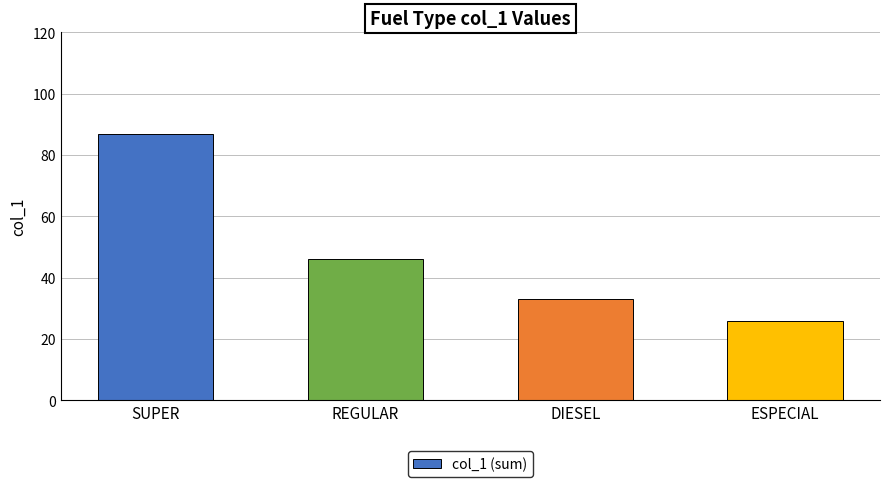

The value at ESPECIAL is 7. True or false?

False